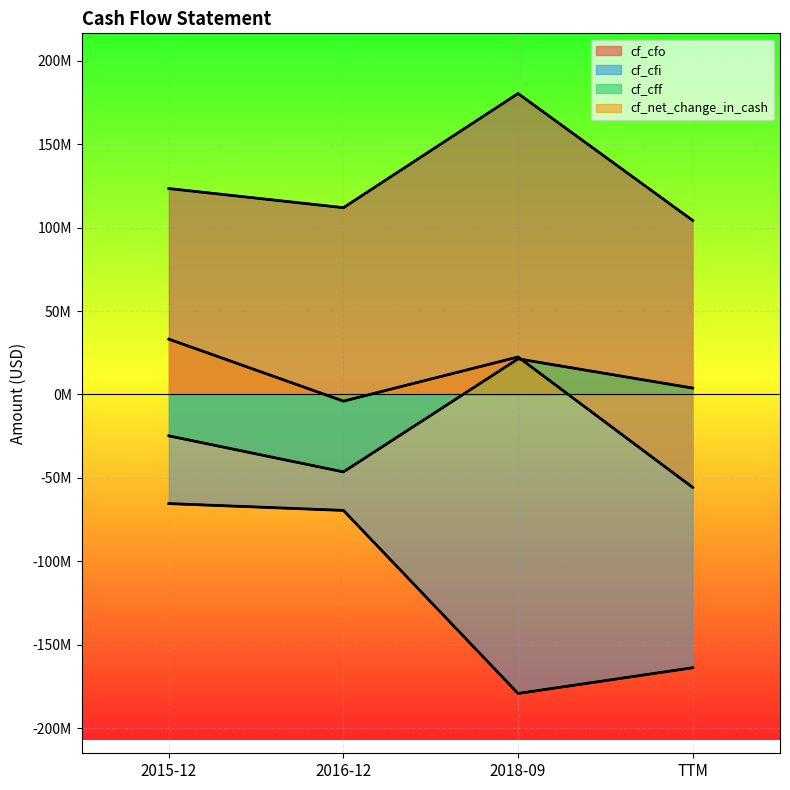

List the series in order of their peak value, lowest first.

cf_cfi, cf_cff, cf_net_change_in_cash, cf_cfo